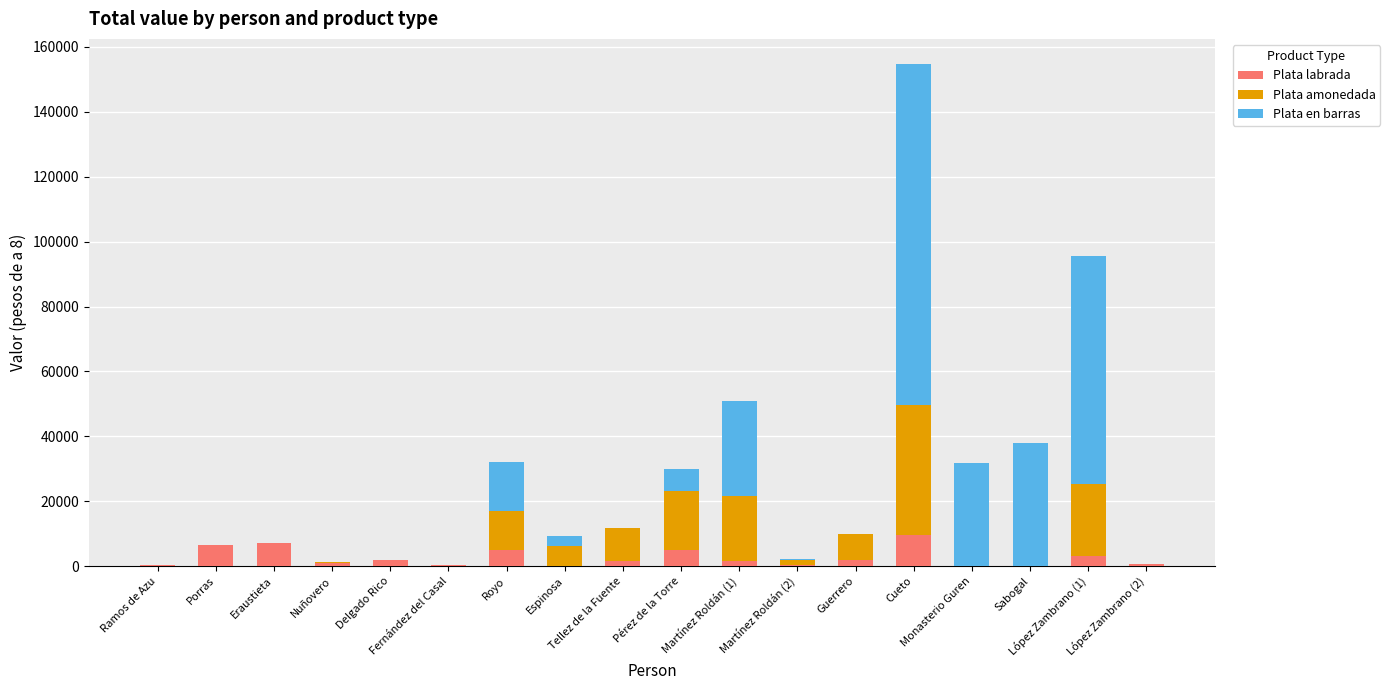

At which category is the sum across all series the highest?

Cueto